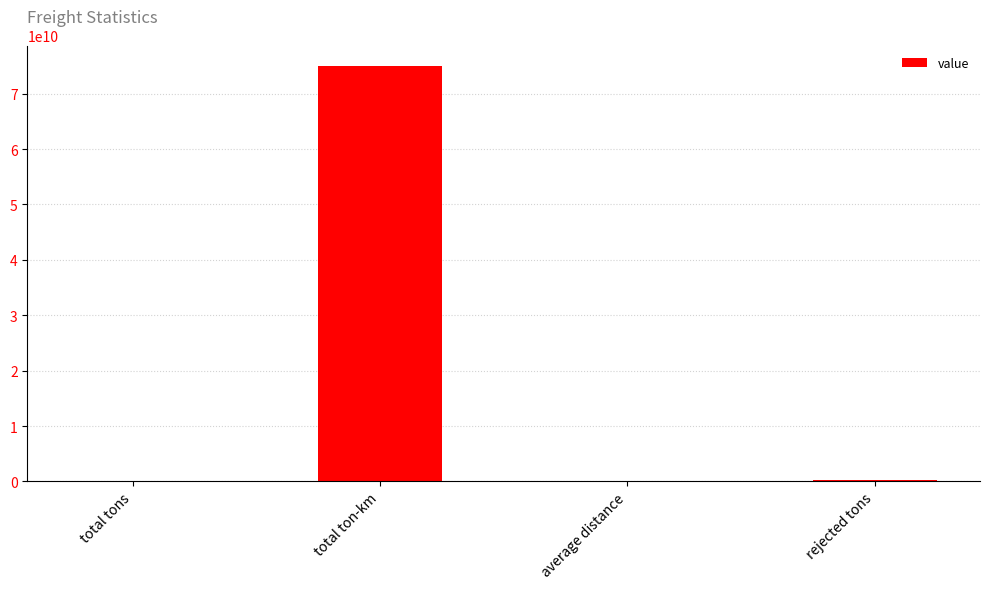

True or false: the data shows 129719754933.4 at total ton-km.

False